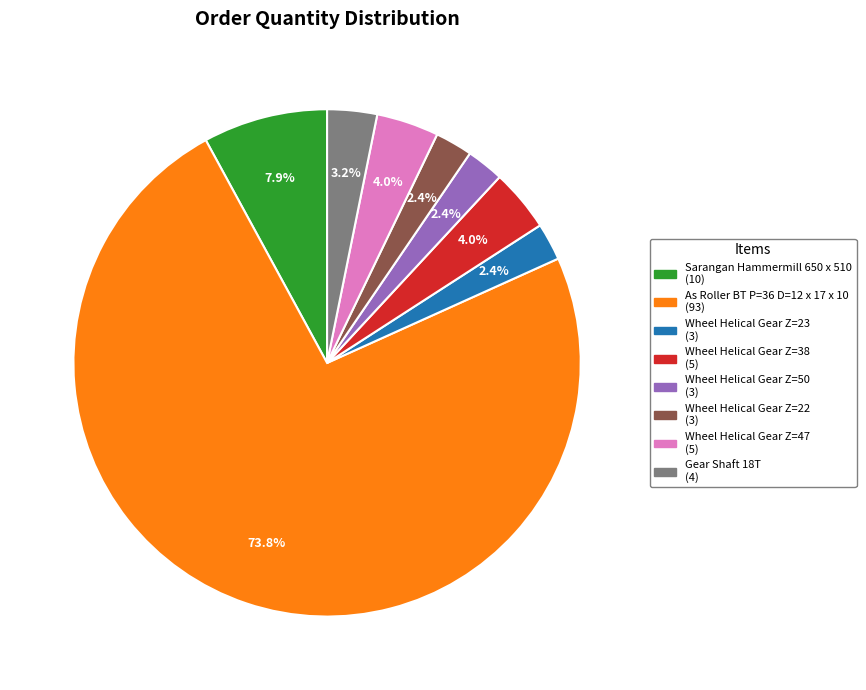

Does any single category account for the majority?

Yes